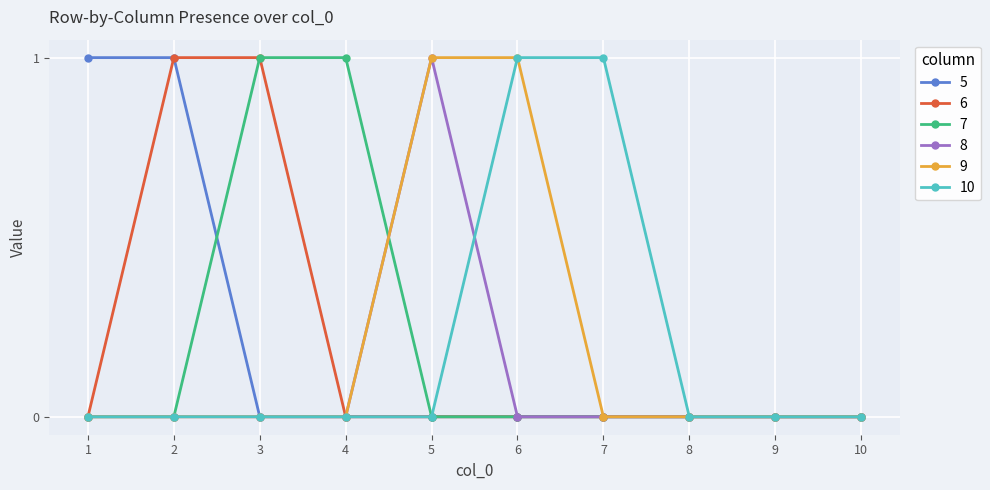

How many lines are shown in the chart?

6